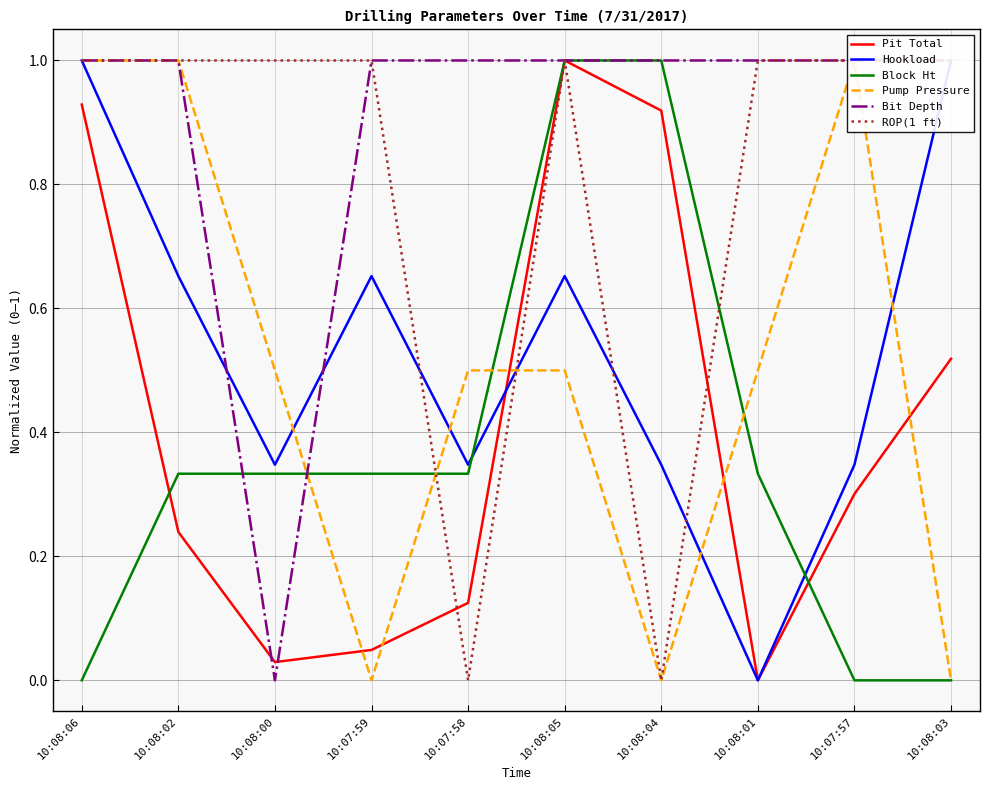

Which category has the highest value in the Pit Total series?

10:08:05